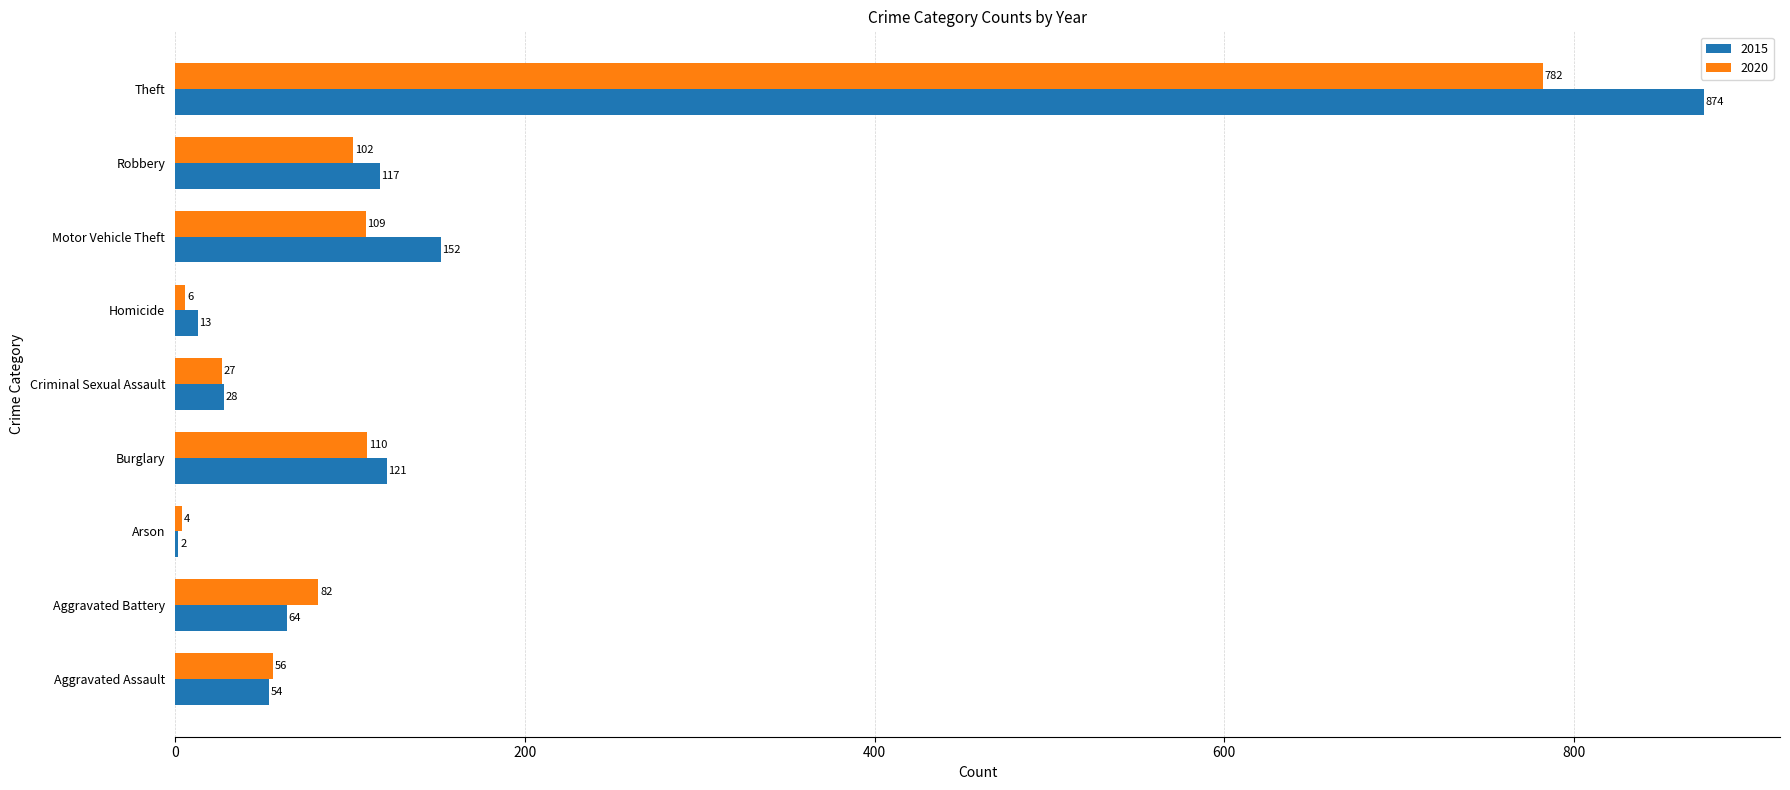

What is the difference between the 2020 values at Criminal Sexual Assault and Burglary?

83